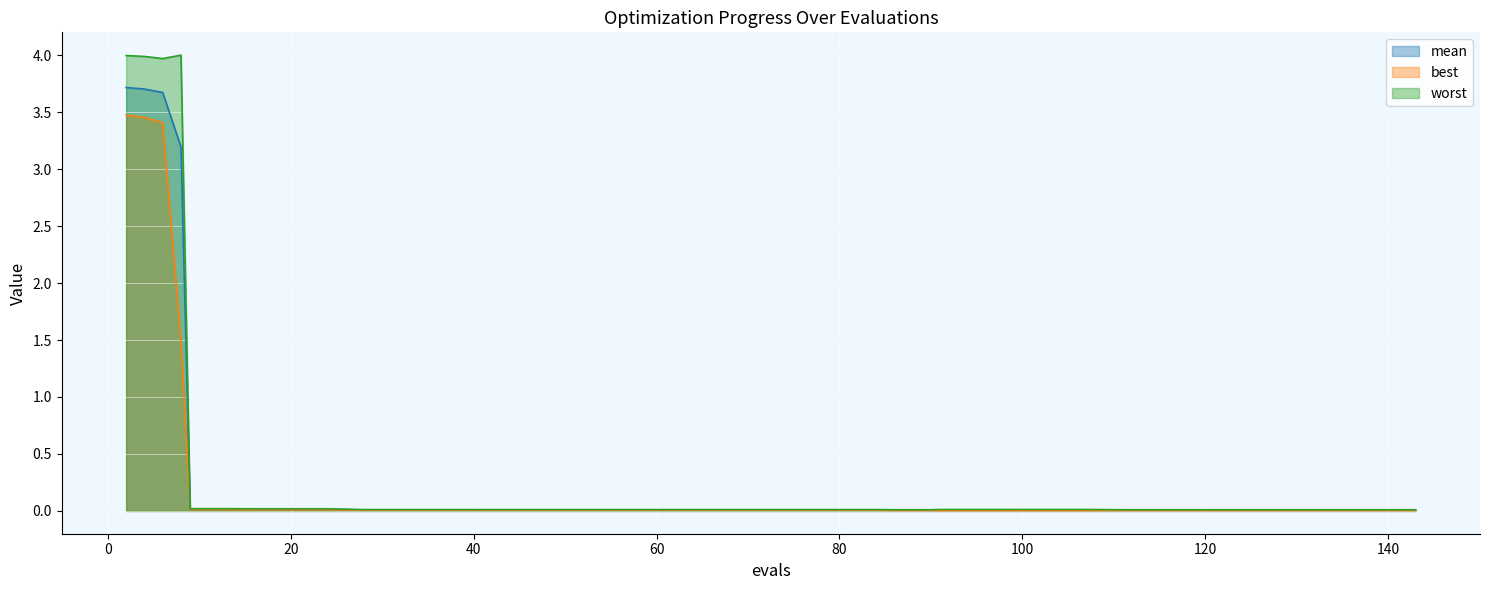

The value of best at 9 is 0.0. True or false?

False